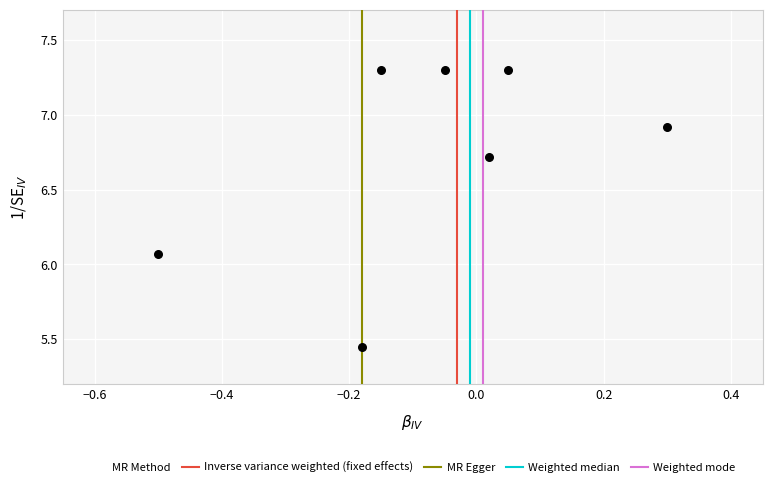

What is the range of X values (max minus min)?

0.8